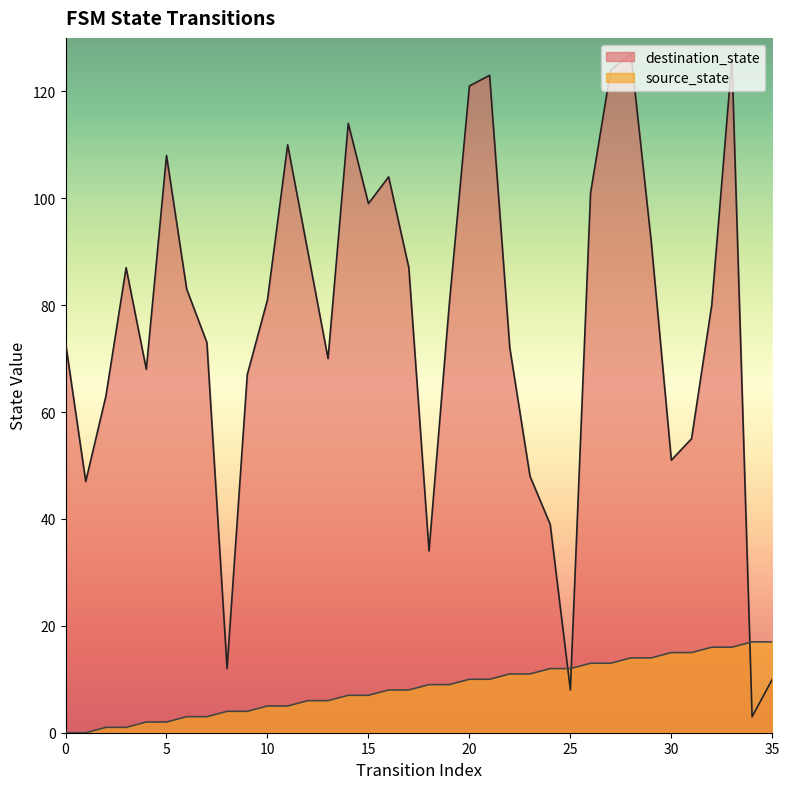

What is the total value across all series at 30?

66